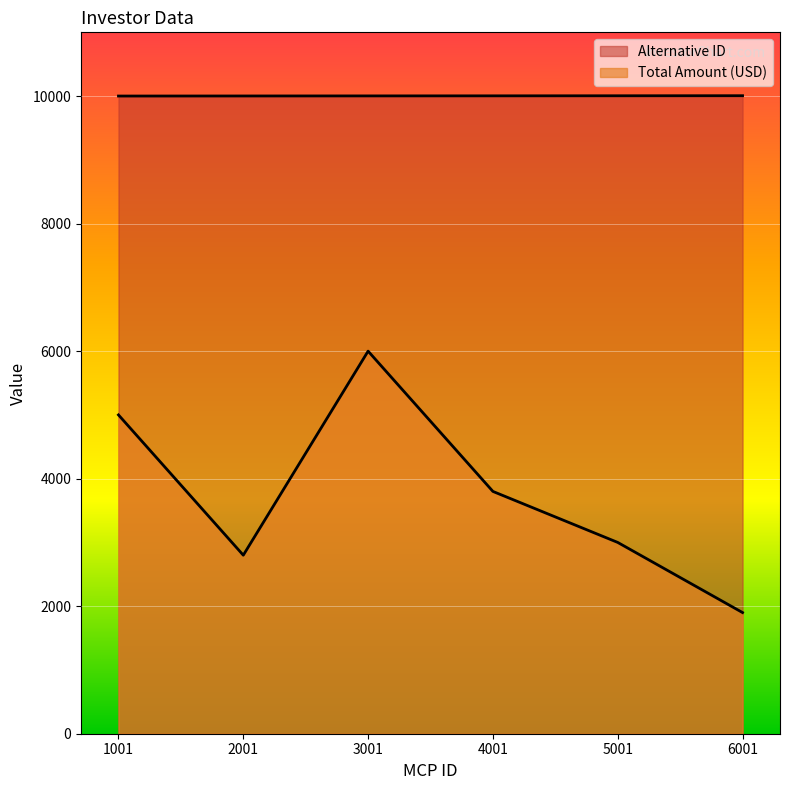

Which series has the widest spread of values?

Total Amount (USD)